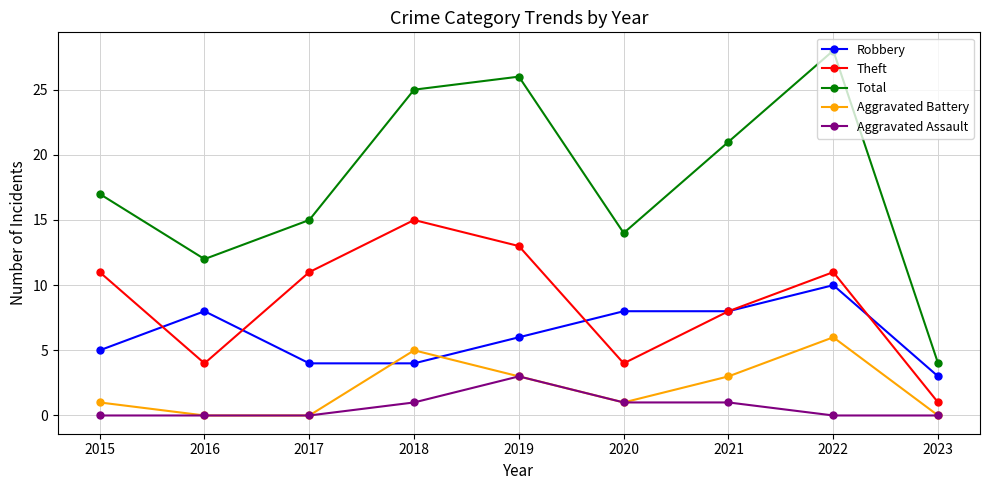

How many series are shown in this chart?

5